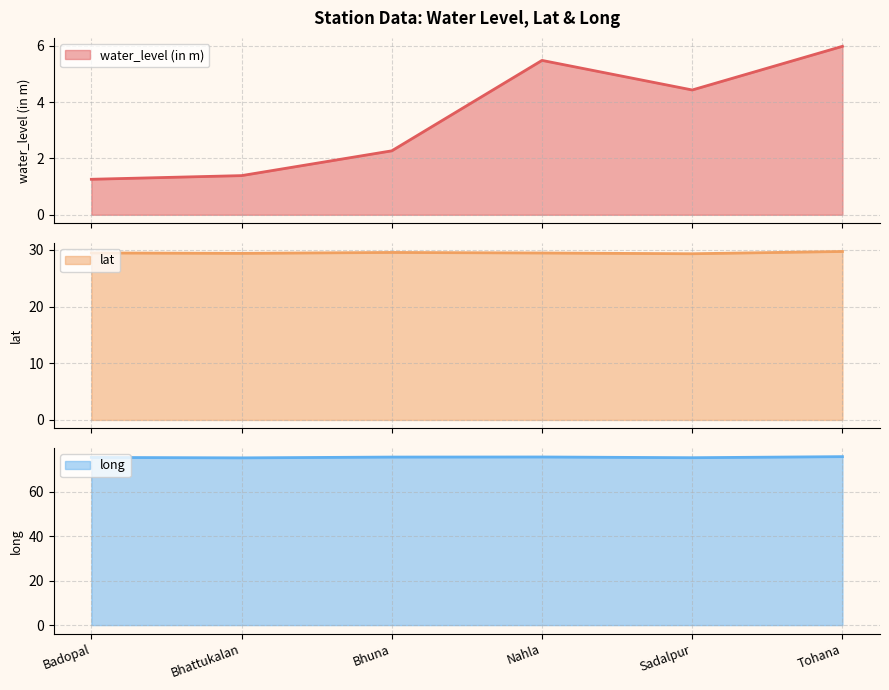

At Bhuna, list the series in order from largest to smallest.

long, lat, water_level (in m)